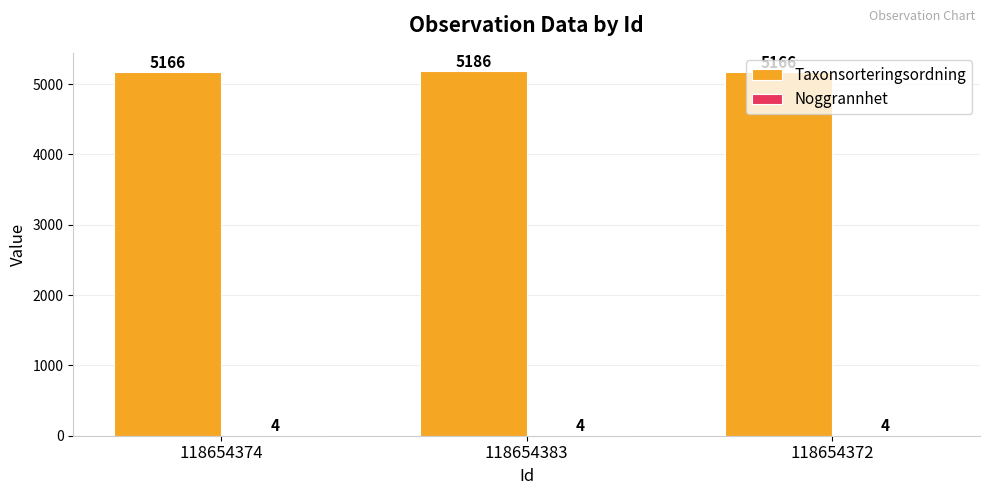

Are the bars grouped side by side (vs. stacked)?

Yes